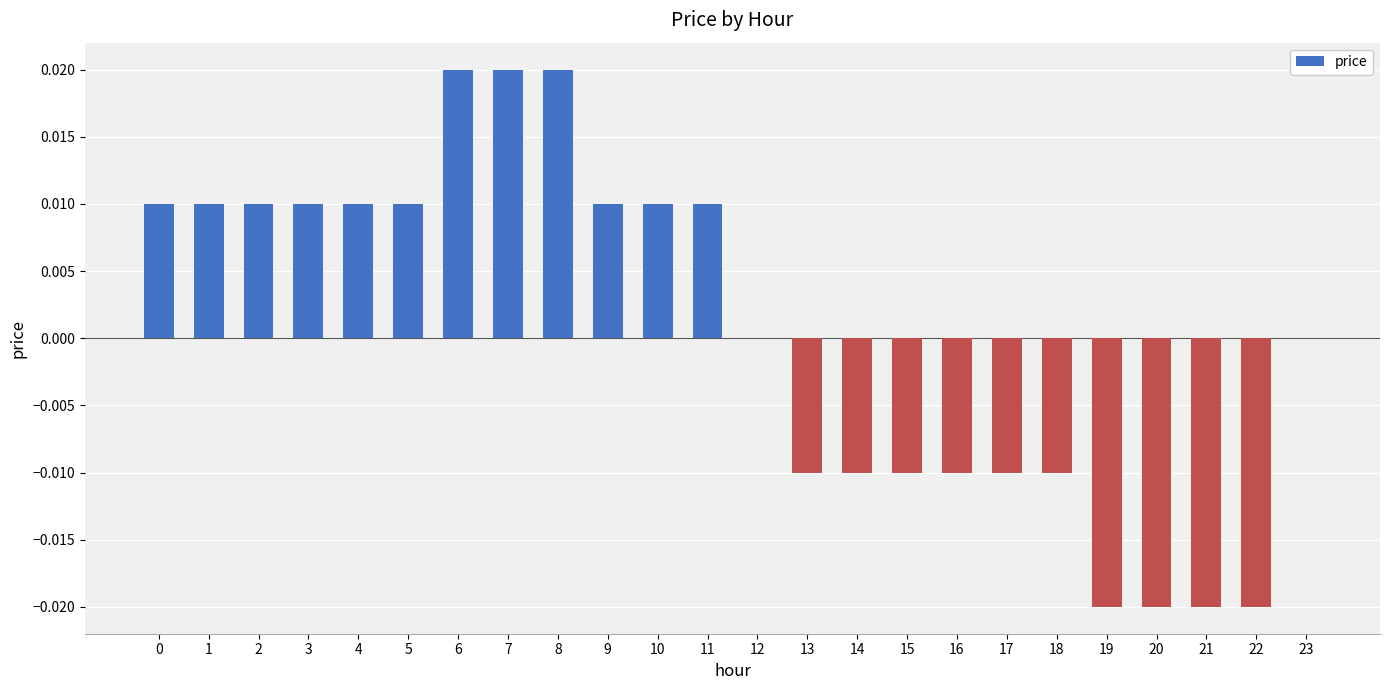

Between 23 and 11, which is larger?

11